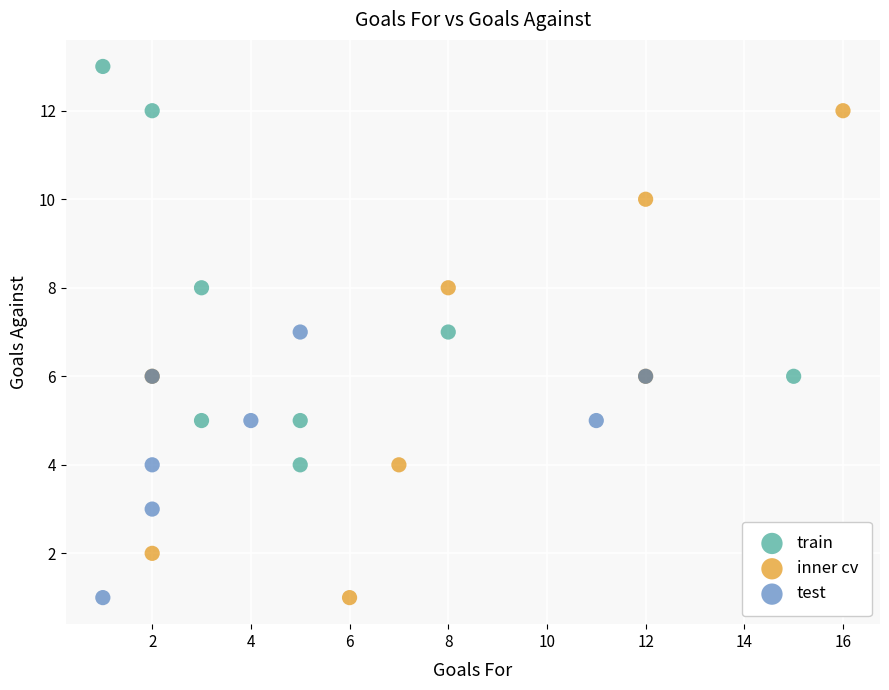

Which series contains the highest Y value?

train